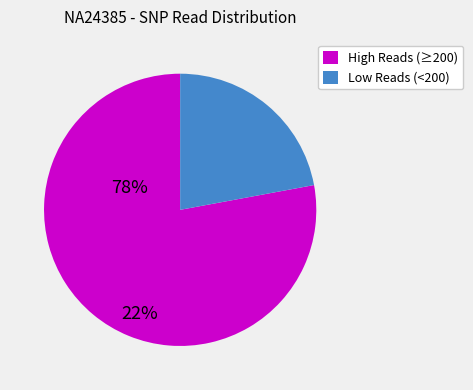

Does any single category account for the majority?

Yes